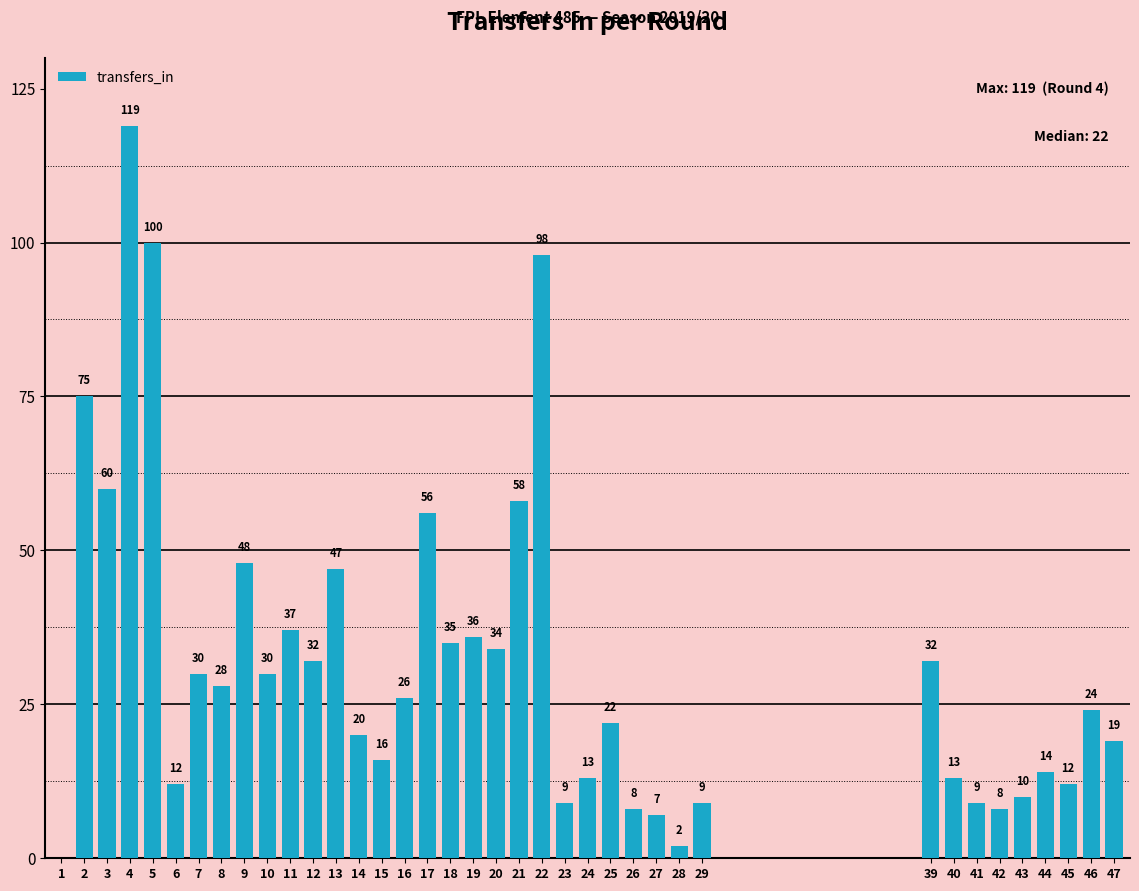

Reading left to right, transcribe all the data shown in this chart.

0	75	60	119	100	12	30	28	48	30	37	32	47	20	16	26	56	35	36	34	58	98	9	13	22	8	7	2	9	32	13	9	8	10	14	12	24	19